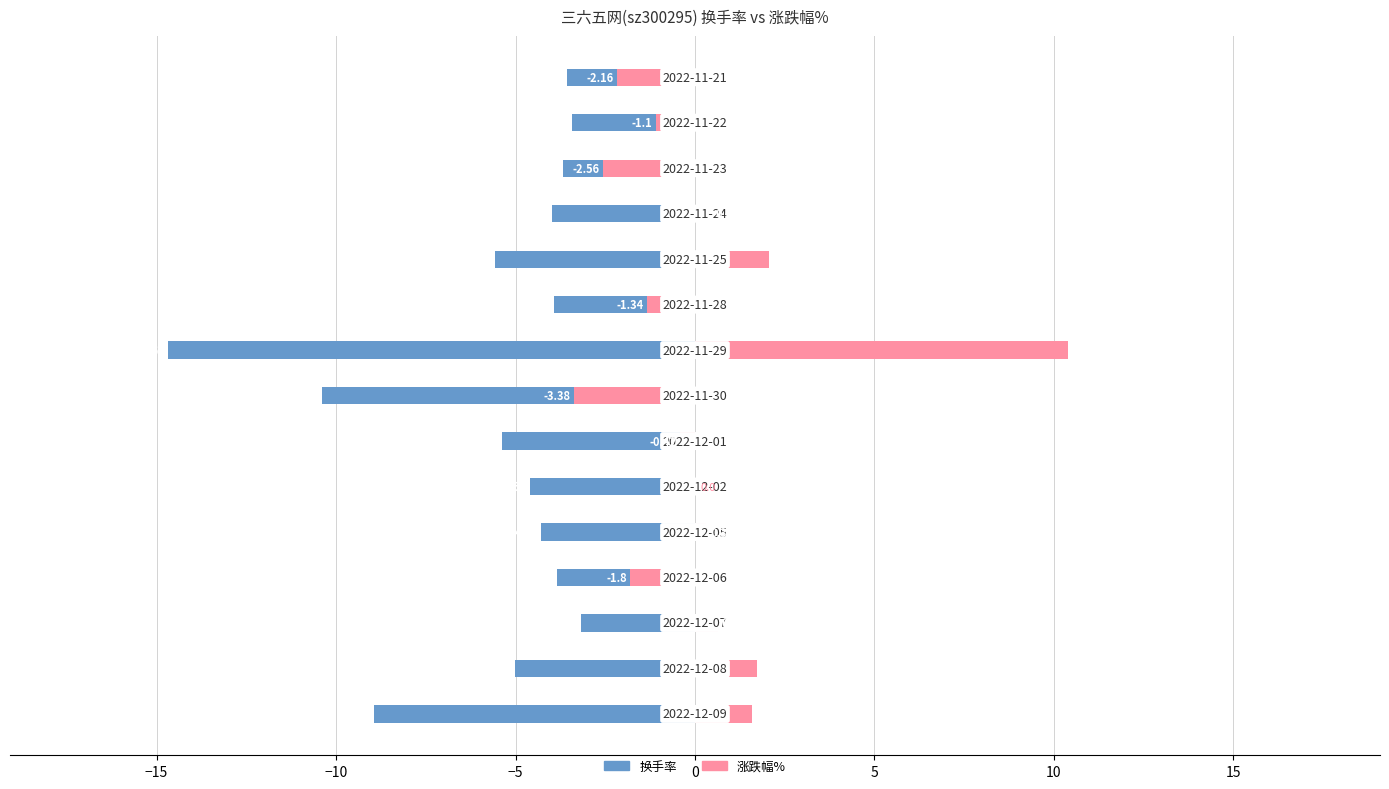

What is the greatest value displayed?

10.4